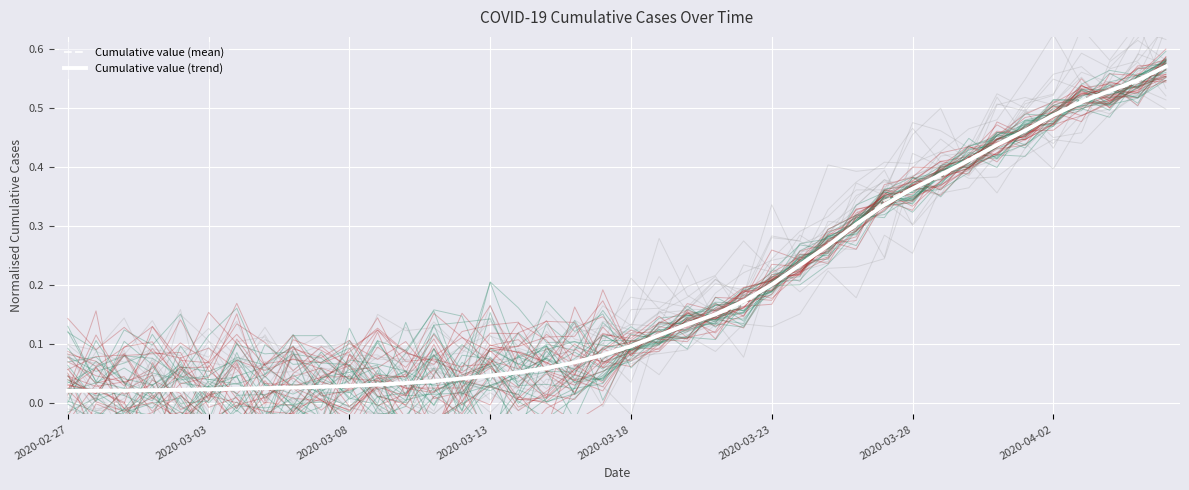

Reading right to left, extract all data points from this chart.

Cumulative value (mean): 0.6	0.5	0.5	0.5	0.5	0.5	0.4	0.4	0.4	0.4	0.3	0.3	0.3	0.2	0.2	0.2	0.1	0.1	0.1	0.1	0.1	0.1	0.1	0.1	0.0	0.0	0.0	0.0	0.0	0.0	0.0	0.0	0.0	0.0	0.0	0.0	0.0	0.0	0.0	0.0
Cumulative value (trend): 0.6	0.5	0.5	0.5	0.5	0.5	0.4	0.4	0.4	0.4	0.3	0.3	0.3	0.2	0.2	0.2	0.1	0.1	0.1	0.1	0.1	0.1	0.1	0.1	0.0	0.0	0.0	0.0	0.0	0.0	0.0	0.0	0.0	0.0	0.0	0.0	0.0	0.0	0.0	0.0